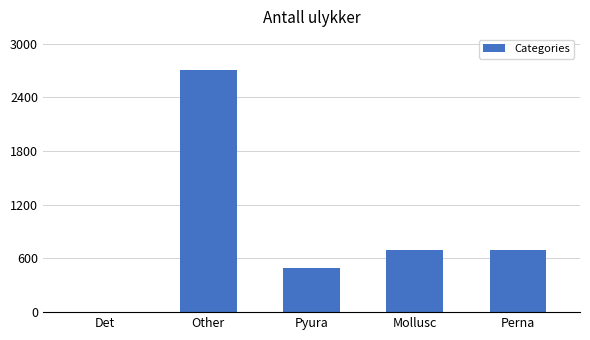

At which category does the chart reach its peak across all series?

Other